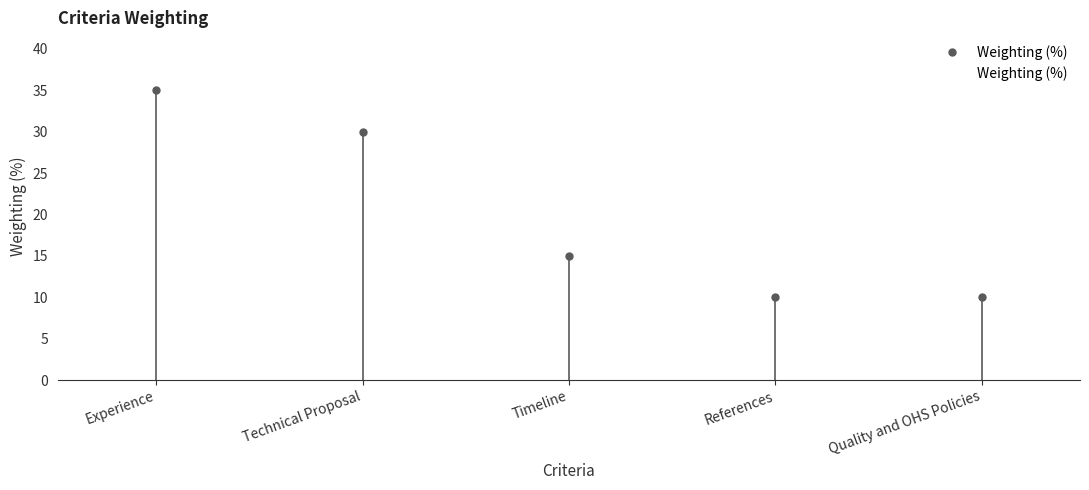

What is the greatest value displayed?

35